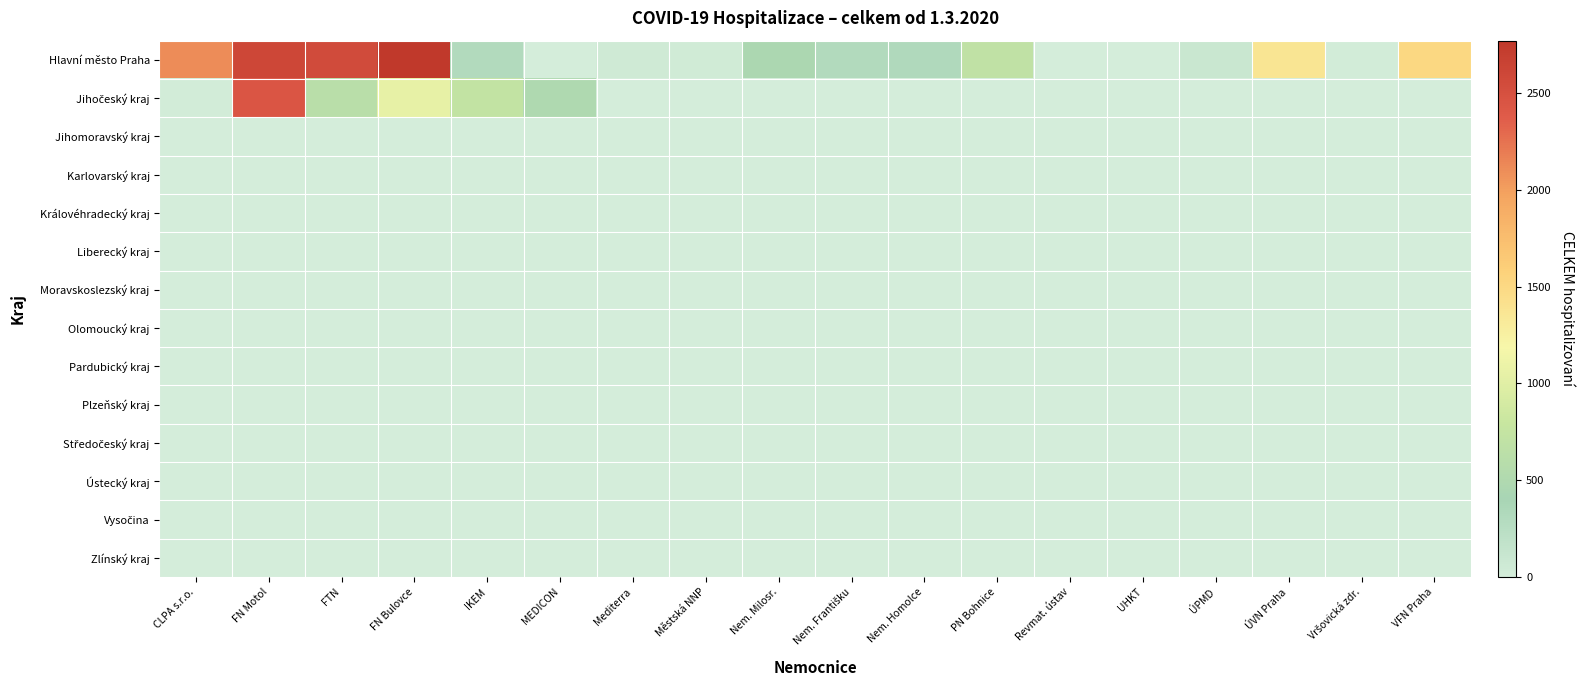

How many data points does each series have?

18